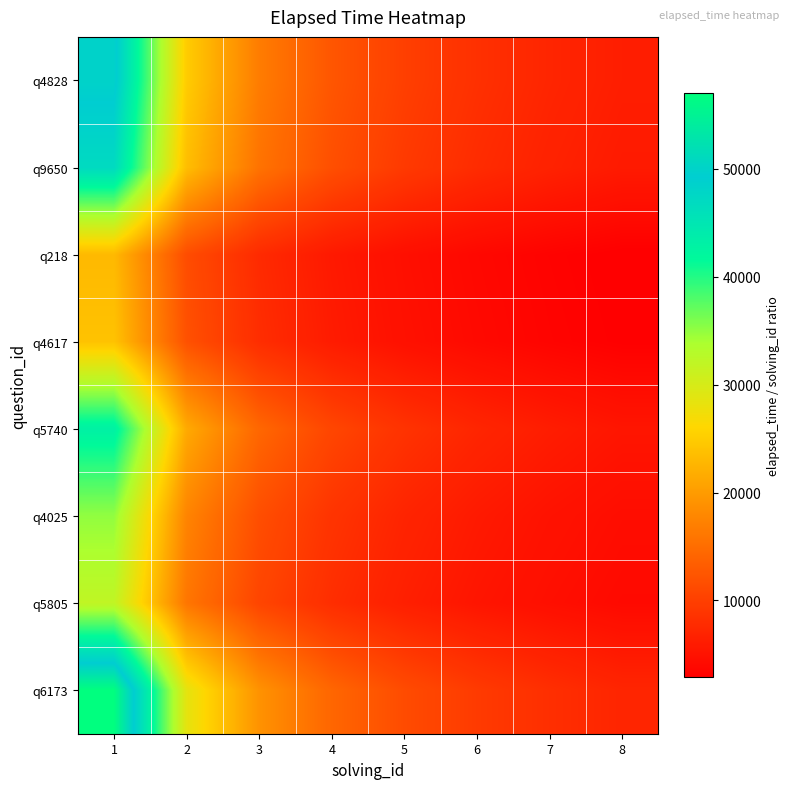

What is the spread (max minus min) of values at 8?

4250.0